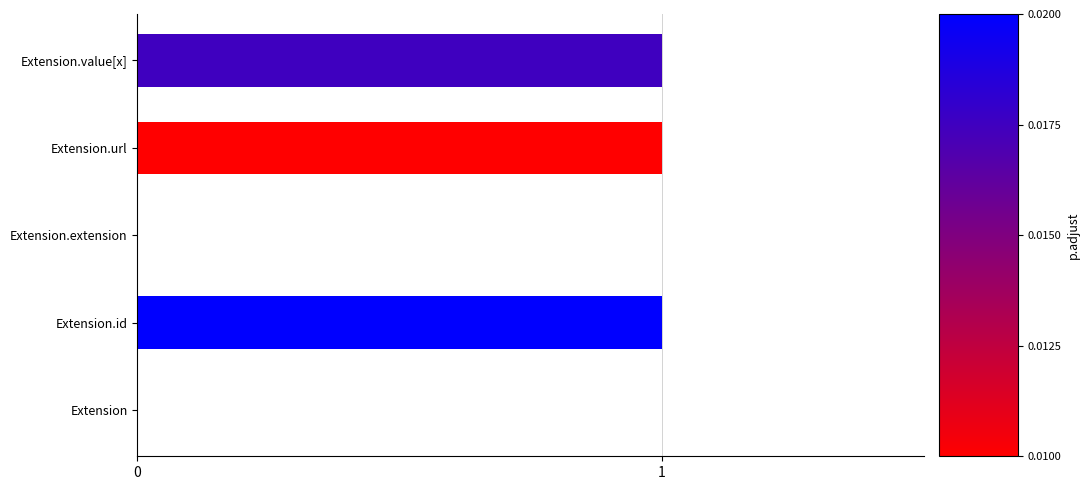

How many categories are shown in the chart?

5